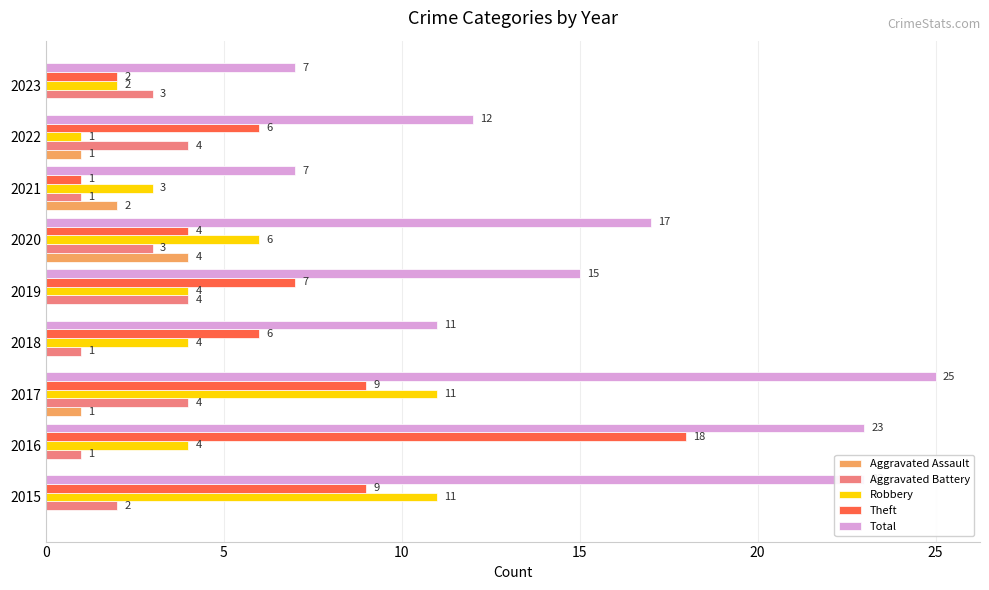

Which series changed the most between 2019 and 2020?

Aggravated Assault